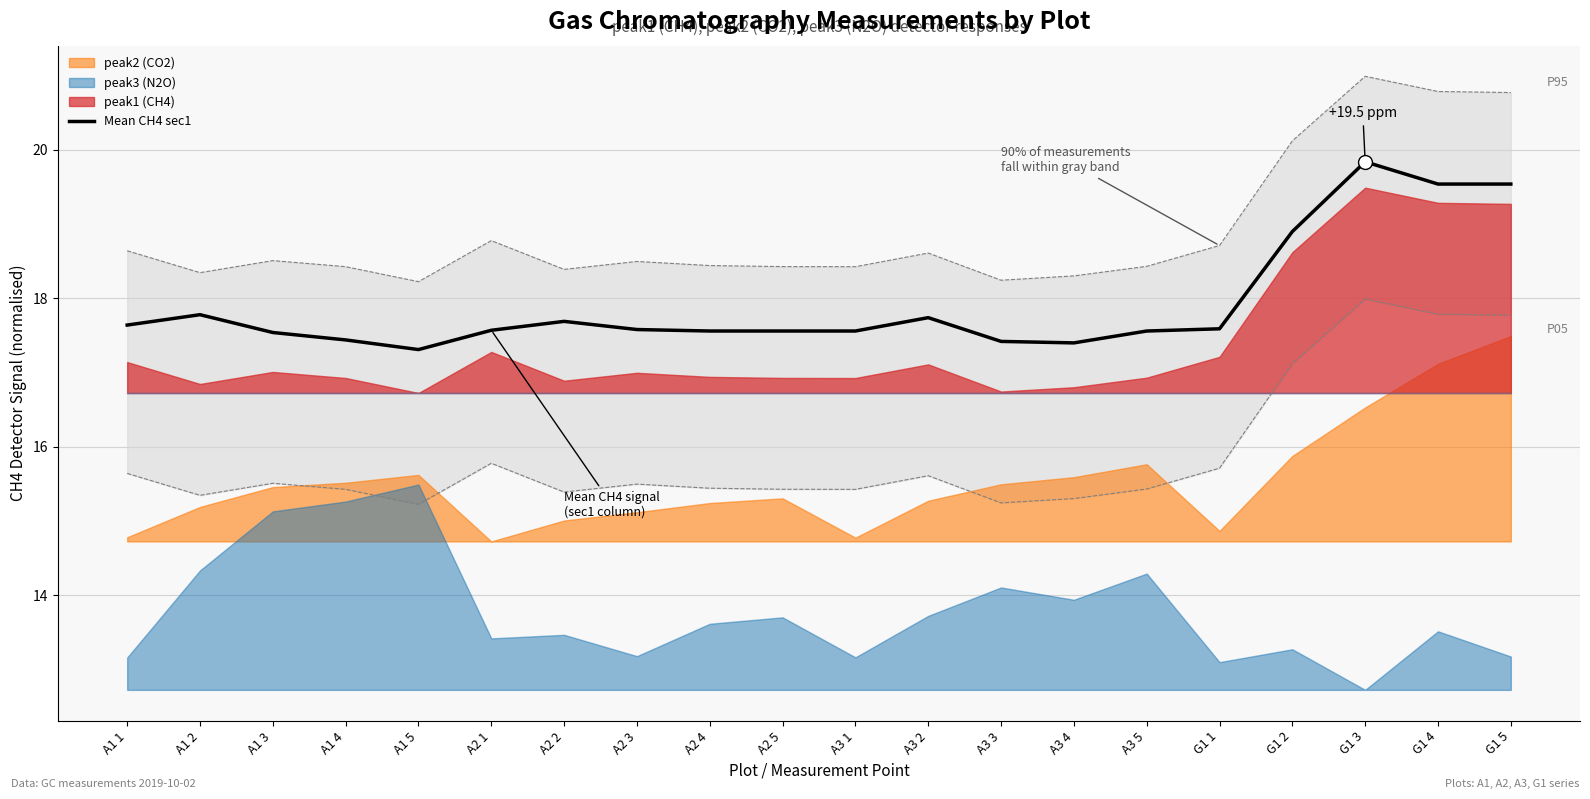

Which has a higher value, A1 4 or A2 1?

A2 1